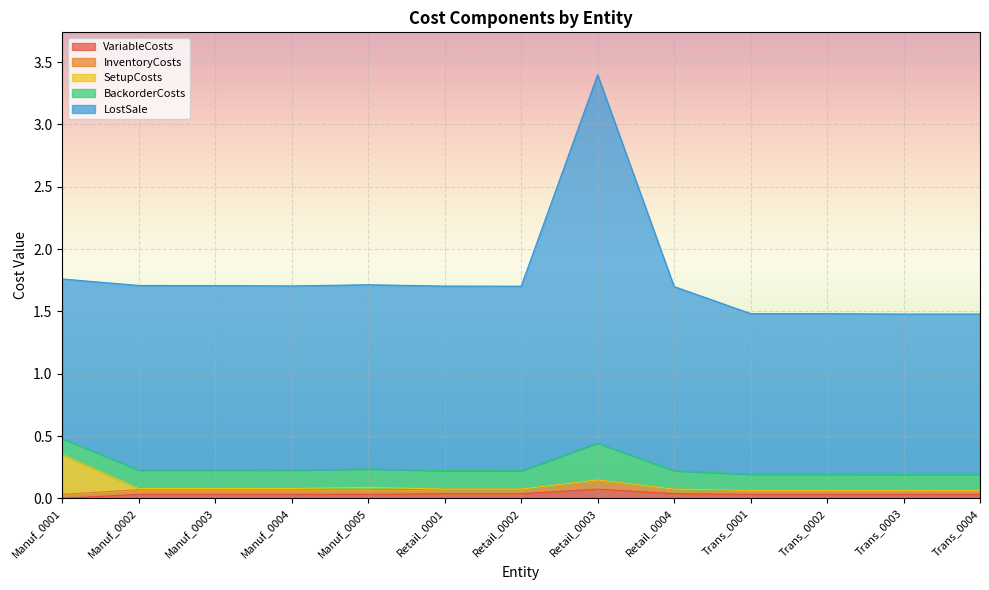

At Trans_0003, list the series in order from largest to smallest.

LostSale, BackorderCosts, InventoryCosts, VariableCosts, SetupCosts